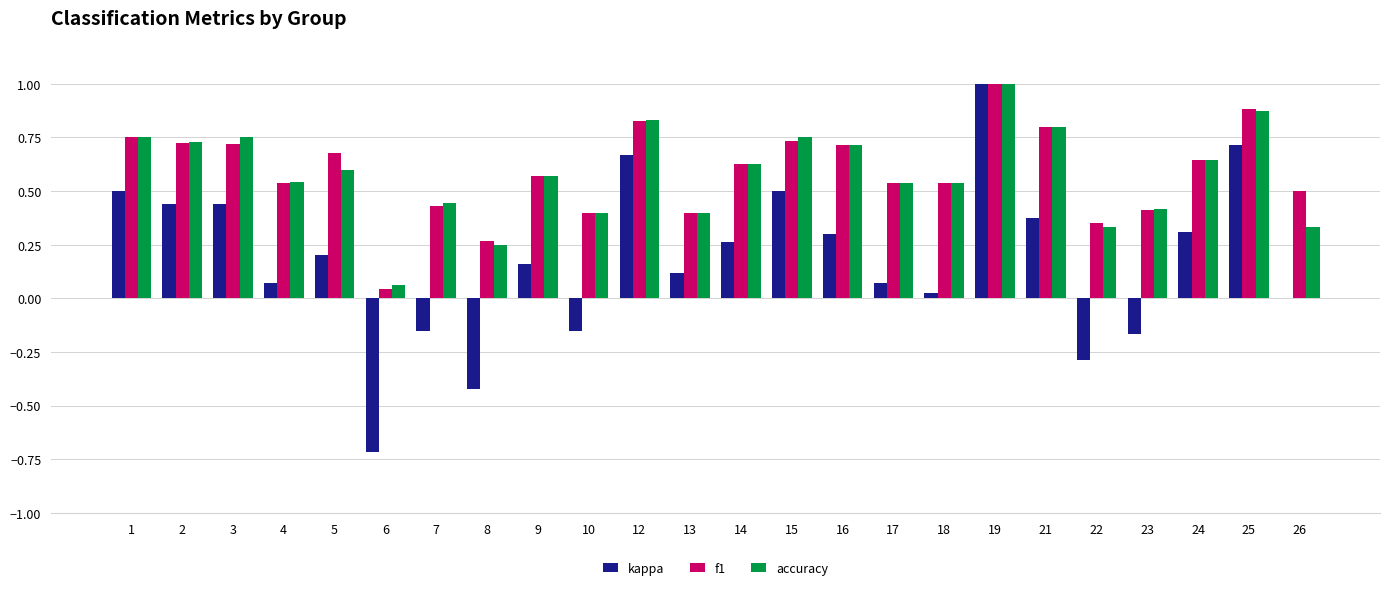

At which label does accuracy reach its peak?

19